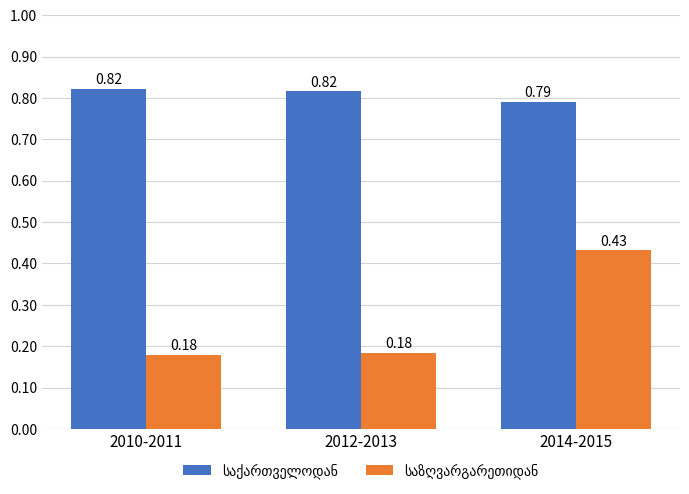

What is the total value across all series at 2012-2013?

1.0